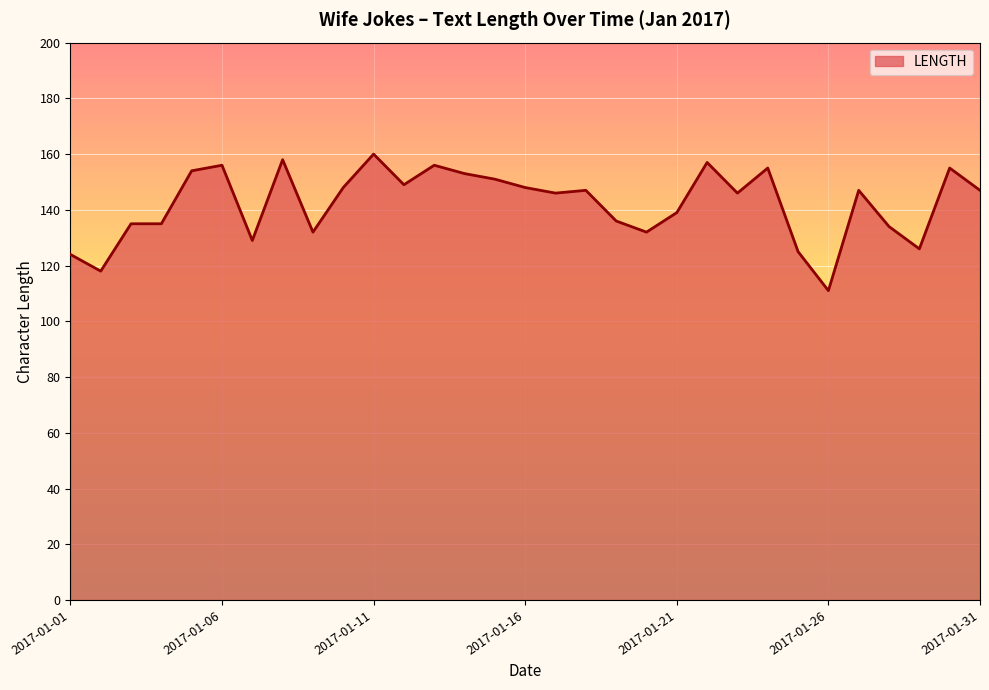

Count the number of categories in the chart.

31